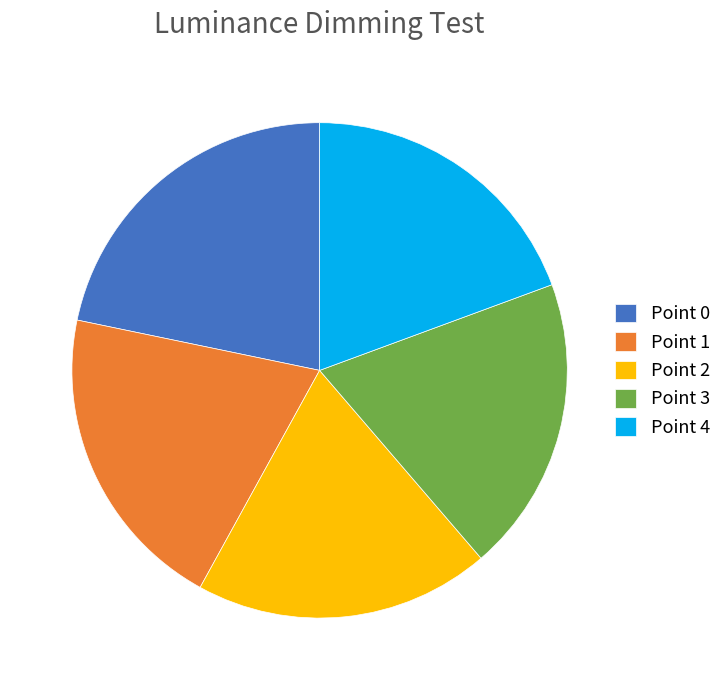

Is it true that Point 1 is 34% of the pie?

False